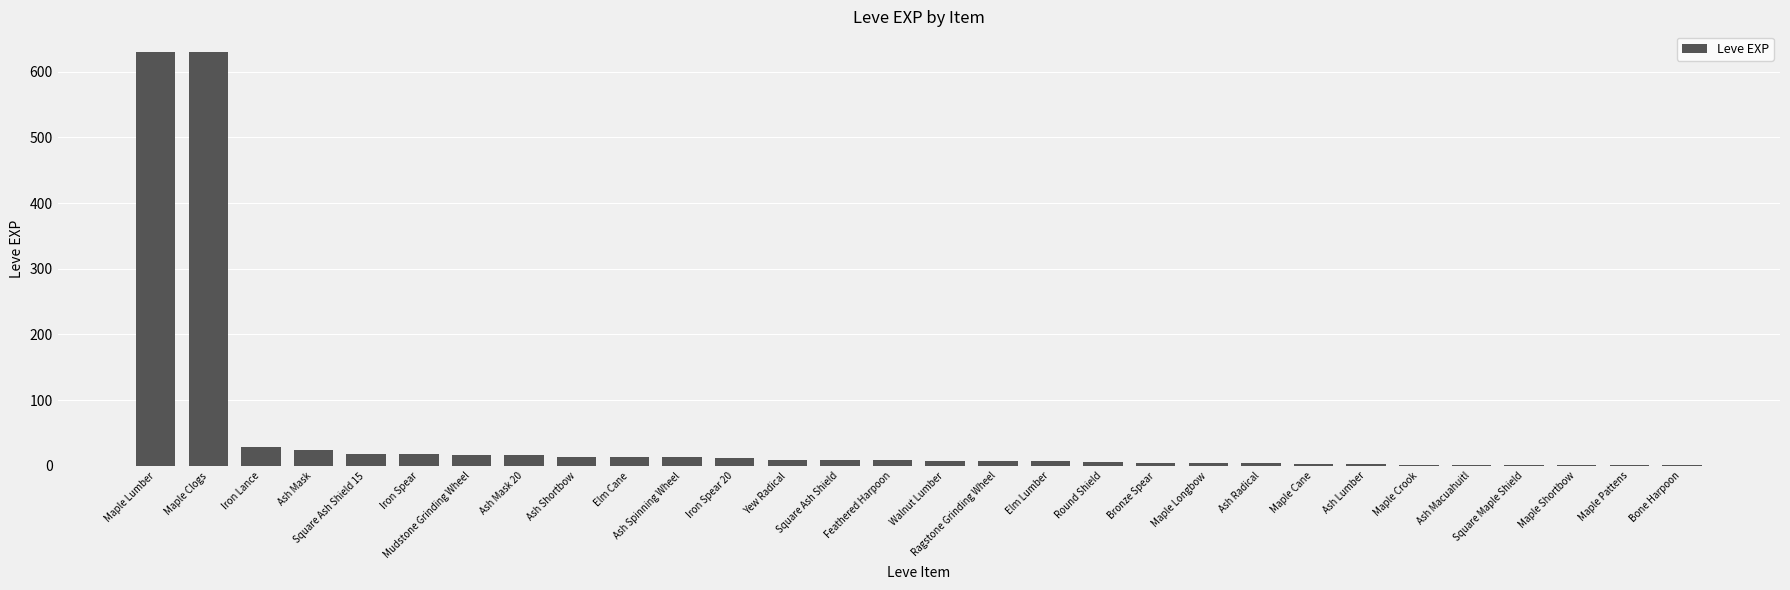

Which has a higher value, Ash Macuahuitl or Maple Lumber?

Maple Lumber